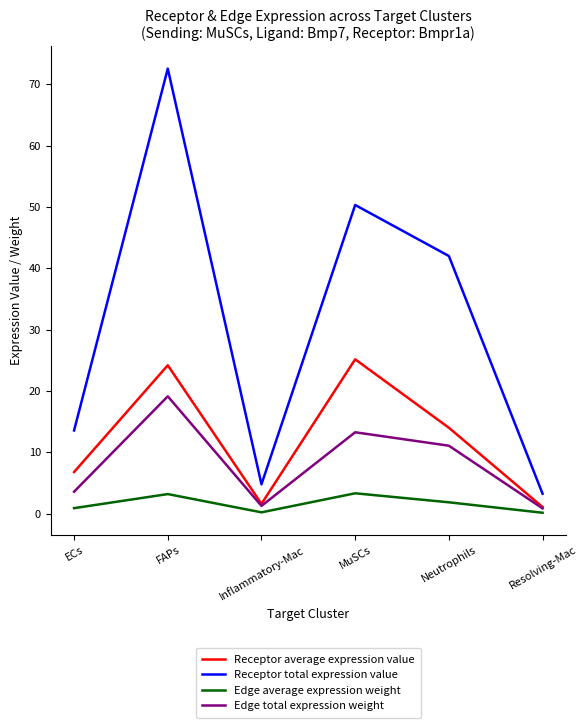

Rank the series by their maximum value, from highest to lowest.

Receptor total expression value, Receptor average expression value, Edge total expression weight, Edge average expression weight